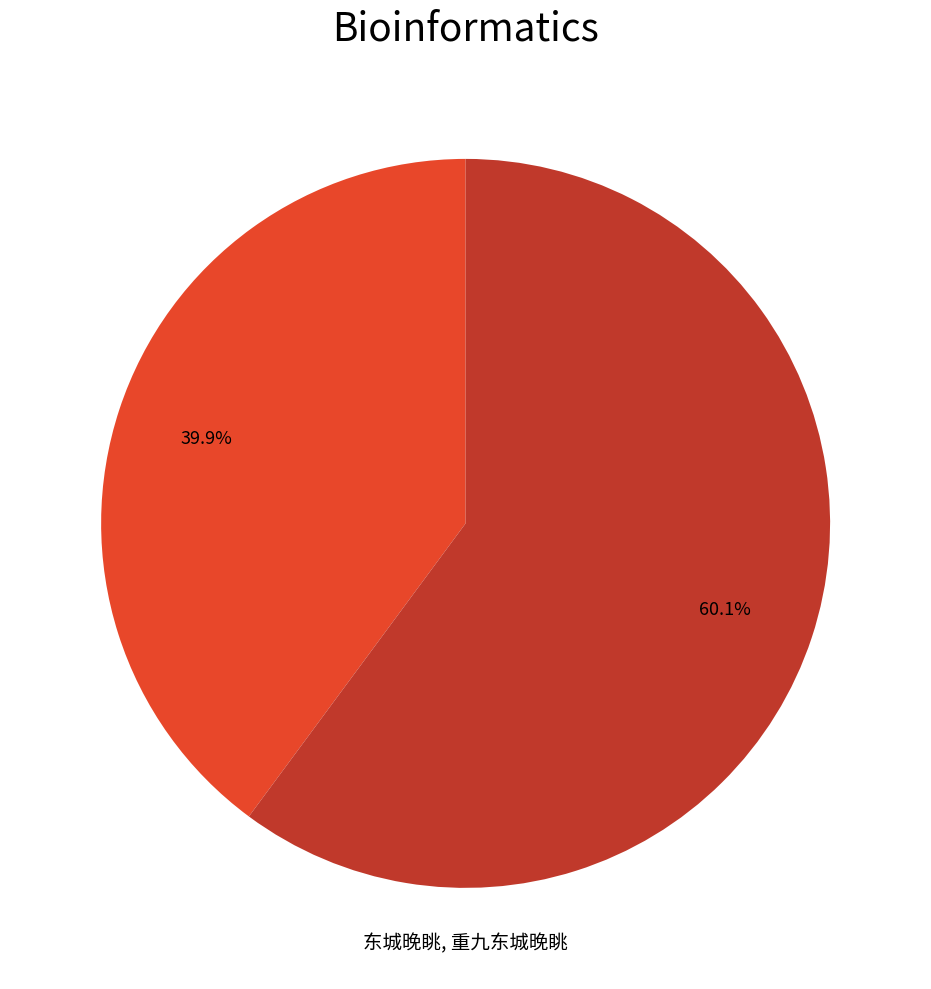

Is there a majority slice in this chart?

Yes